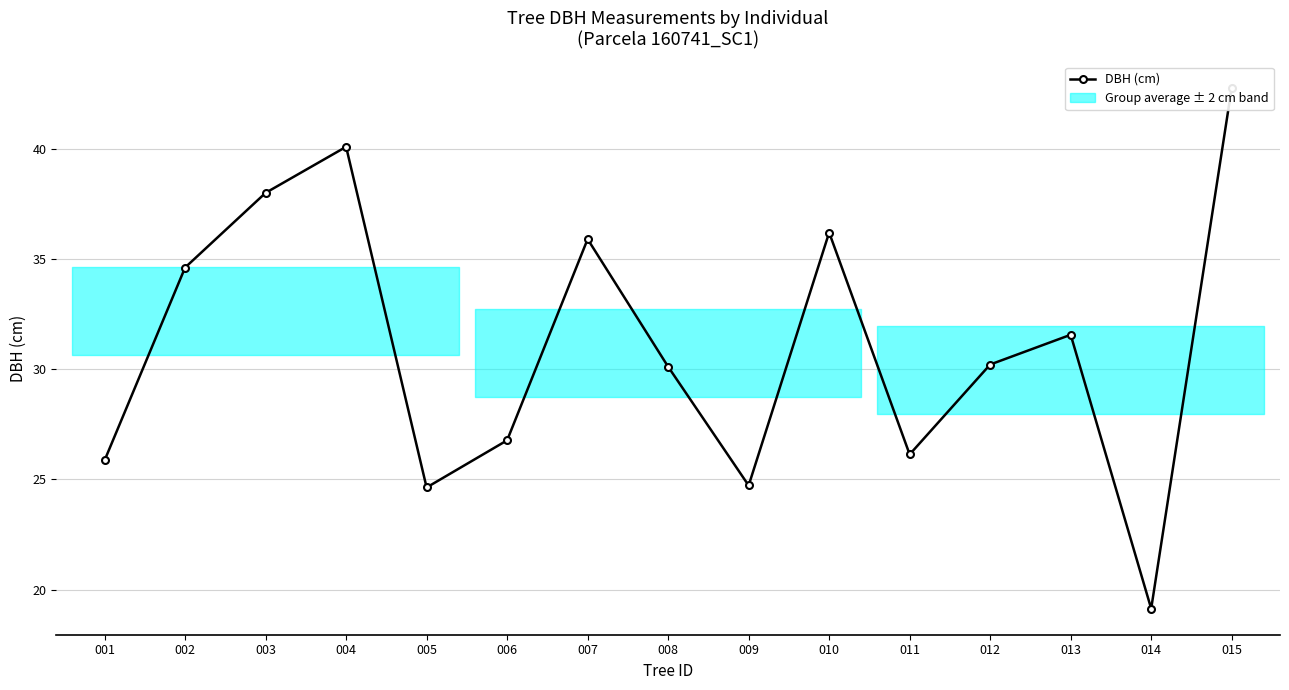

Is it true that the value at 014 is 31.2?

False